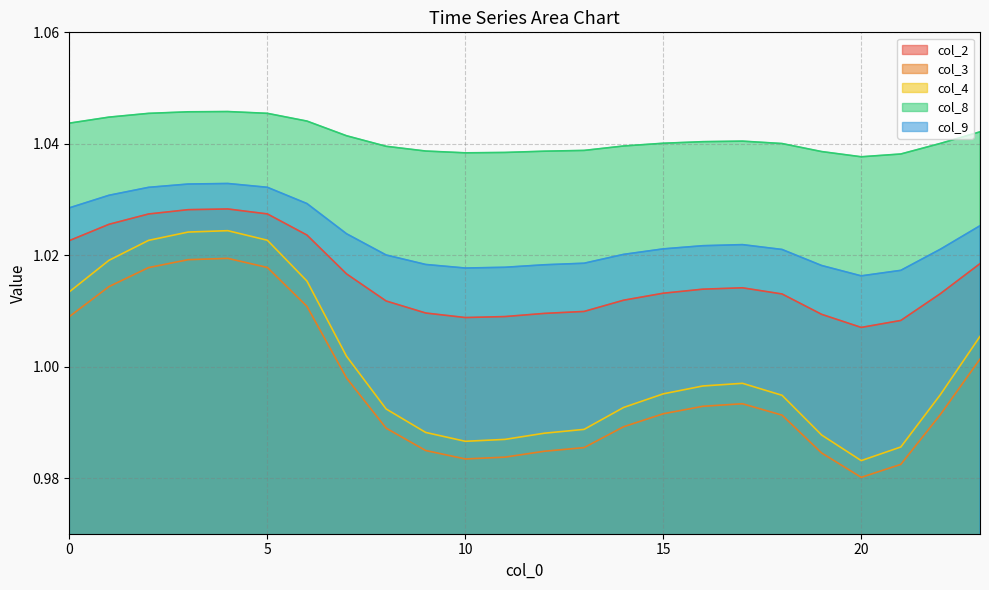

Count the number of categories in the chart.

24